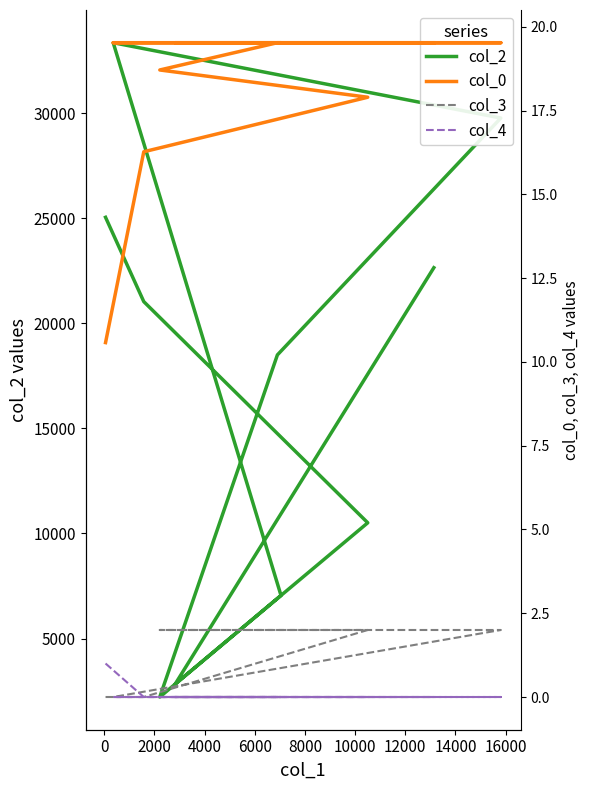

True or false: col_0 and col_2 cross at least once.

False